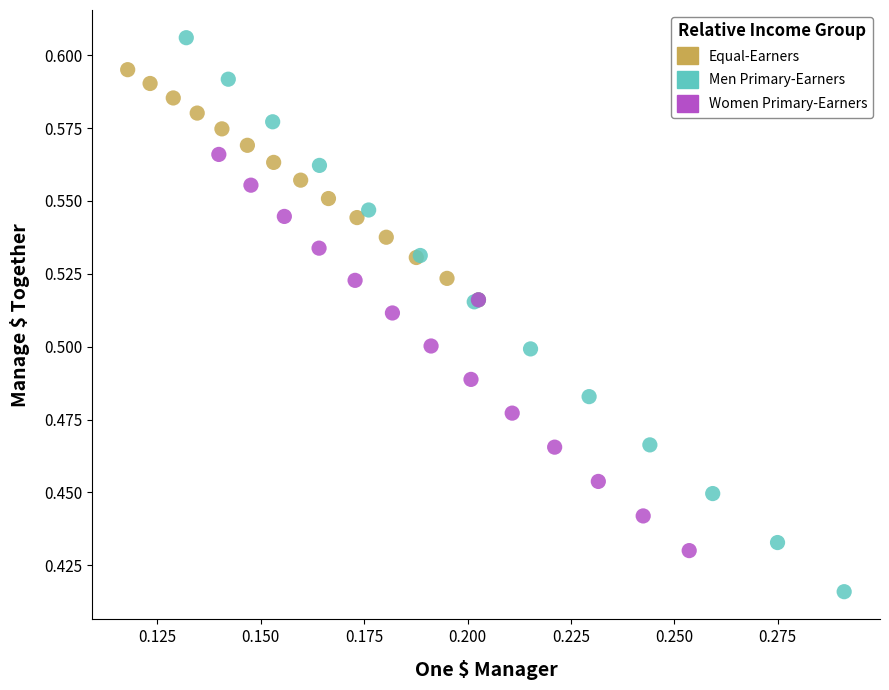

Which series has the widest spread of Y values?

Men Primary-Earners